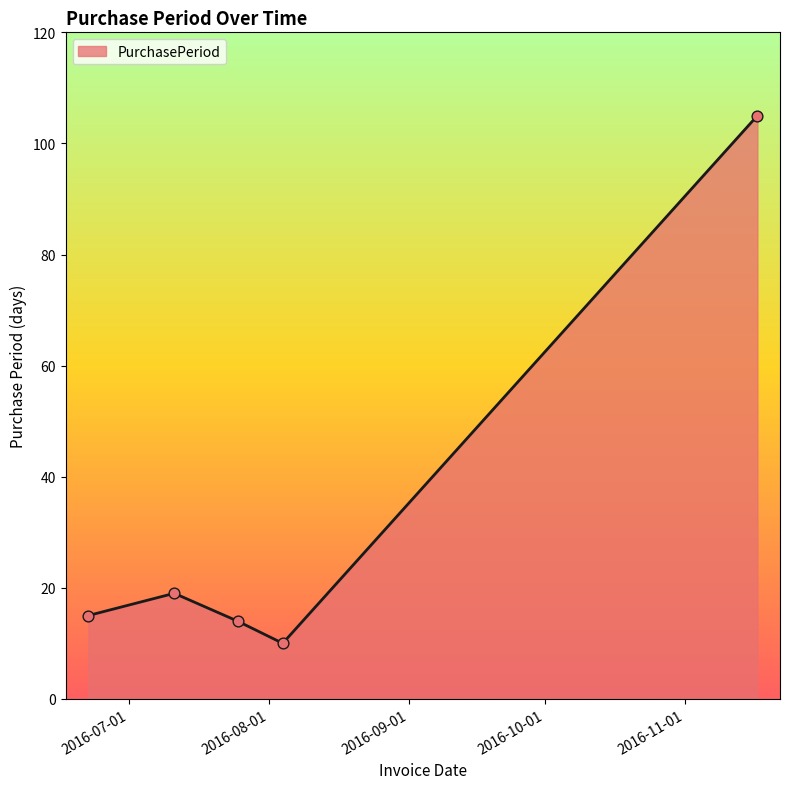

How many interior local peaks (higher than both neighbors) does the data have?

1